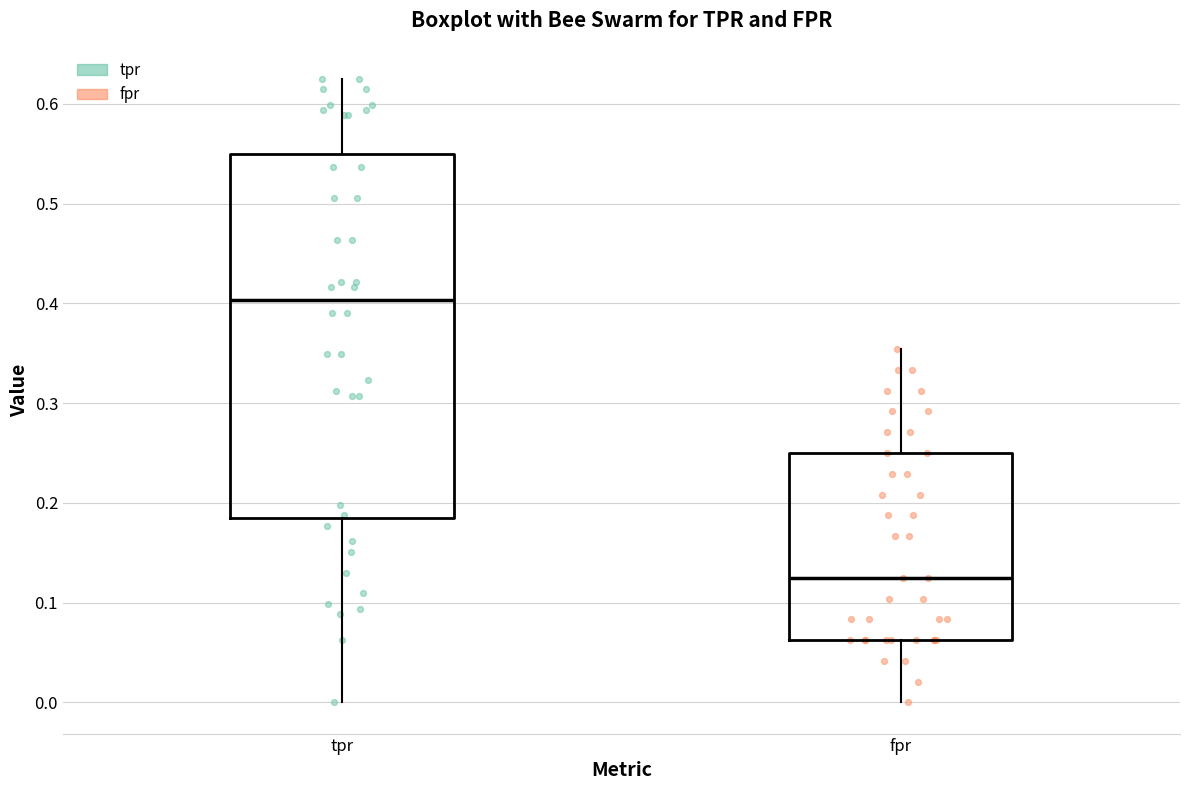

Where is the lower edge of the box for fpr on the y-axis? The values are not printed on the chart, so give them approximately, as read against the axis.

0.06